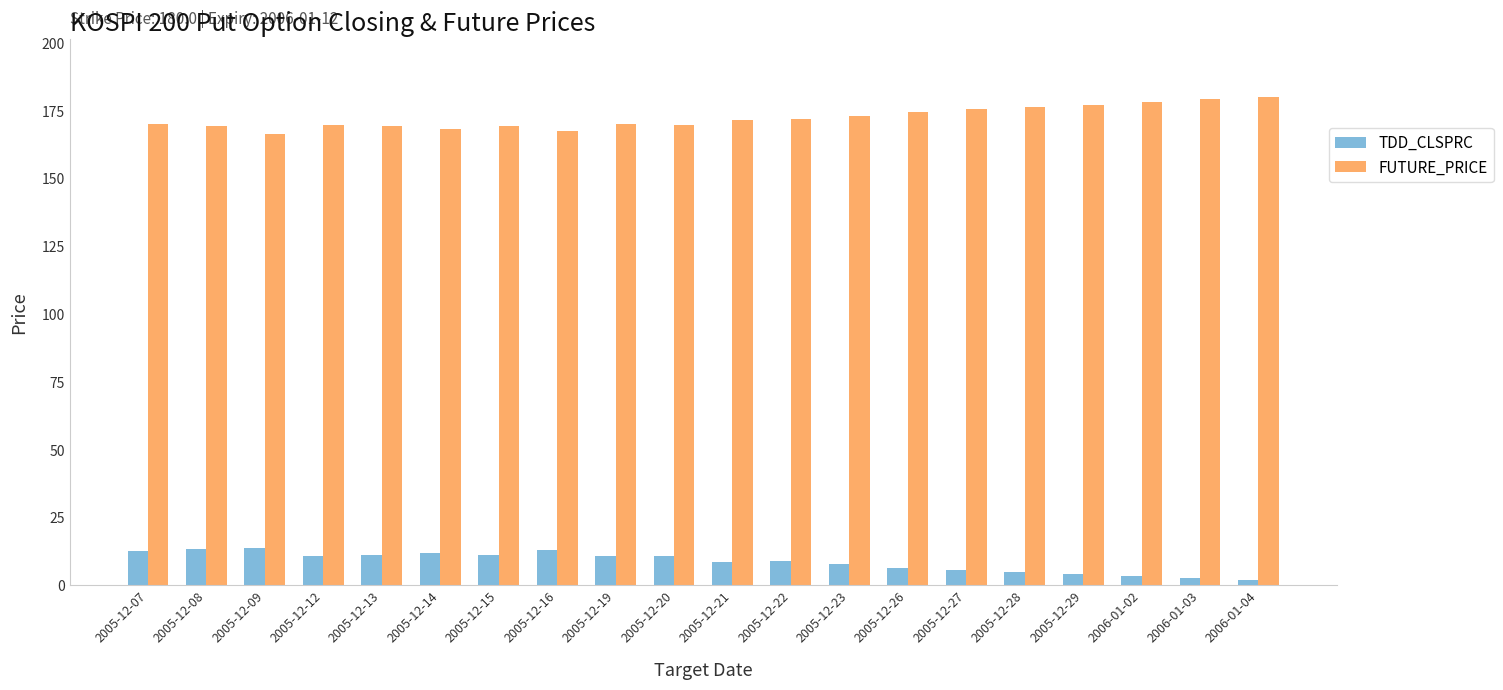

The value of TDD_CLSPRC at 2005-12-09 is 14.0. True or false?

True